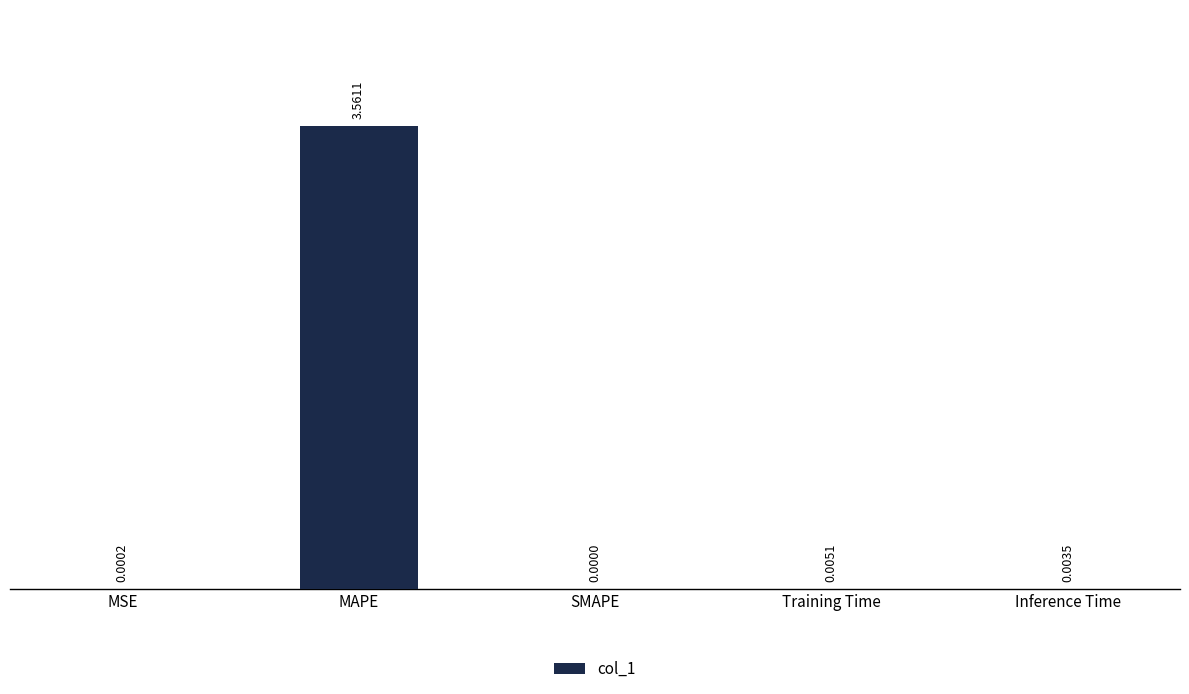

Which label corresponds to the largest value in the chart?

MAPE